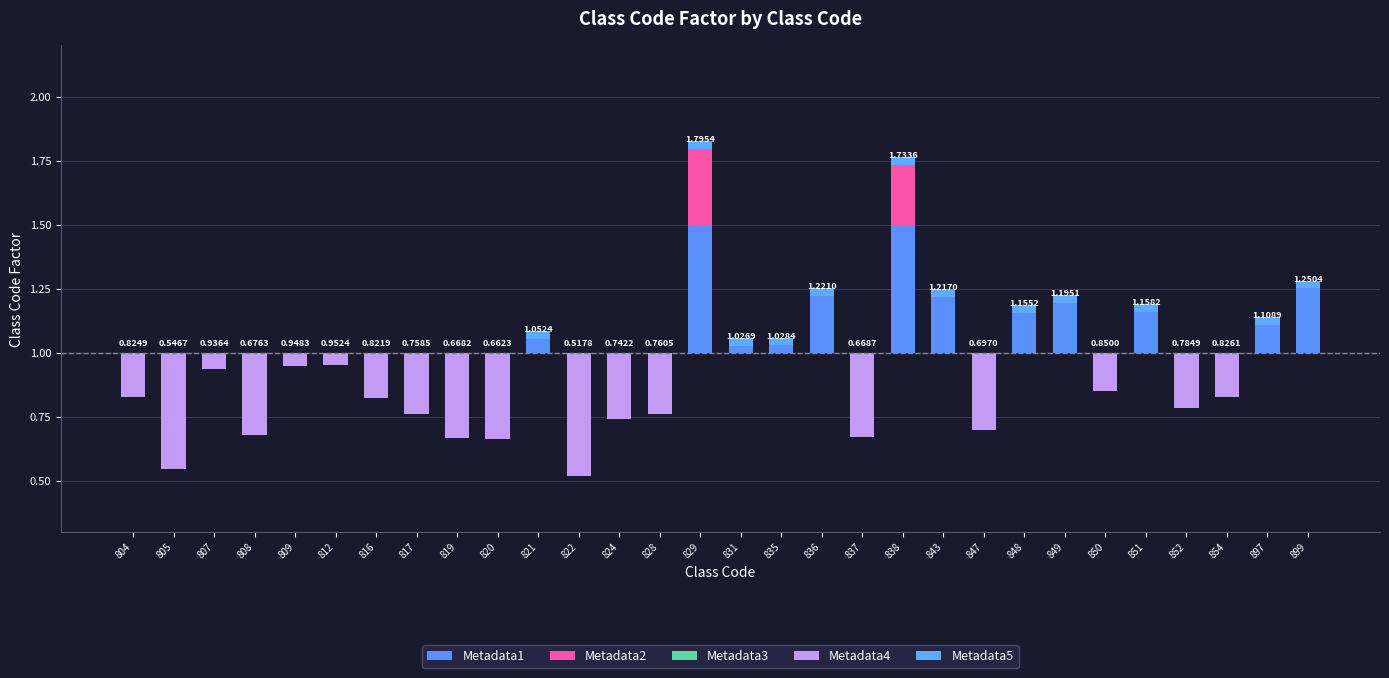

Which series has the largest range (max minus min)?

Metadata1